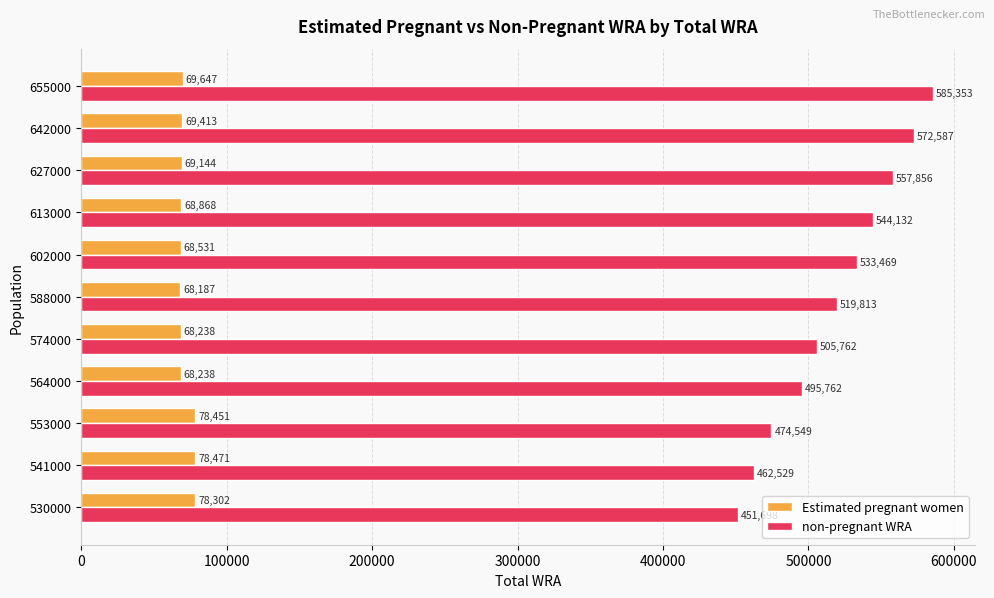

List the series in order of their overall mean, highest first.

non-pregnant WRA, Estimated pregnant women